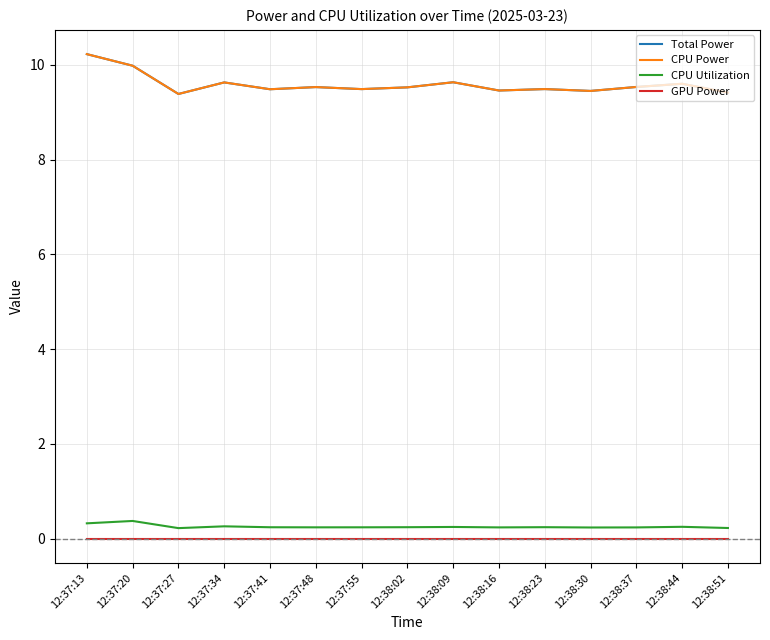

Does the chart display data point markers on the line(s)?

No